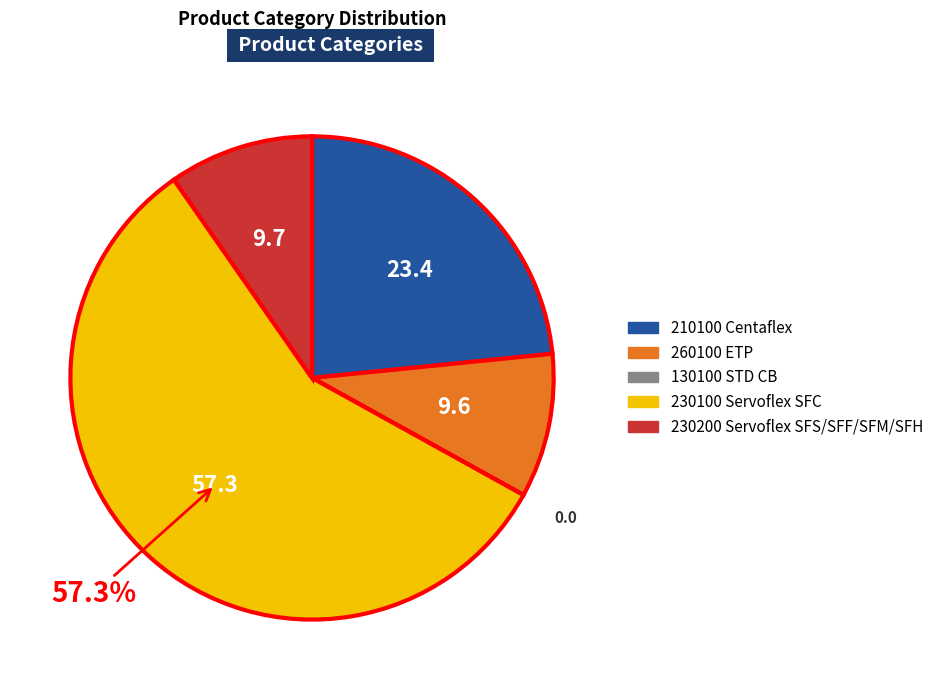

Do 230200 and 210100 together represent more than half of the pie?

No